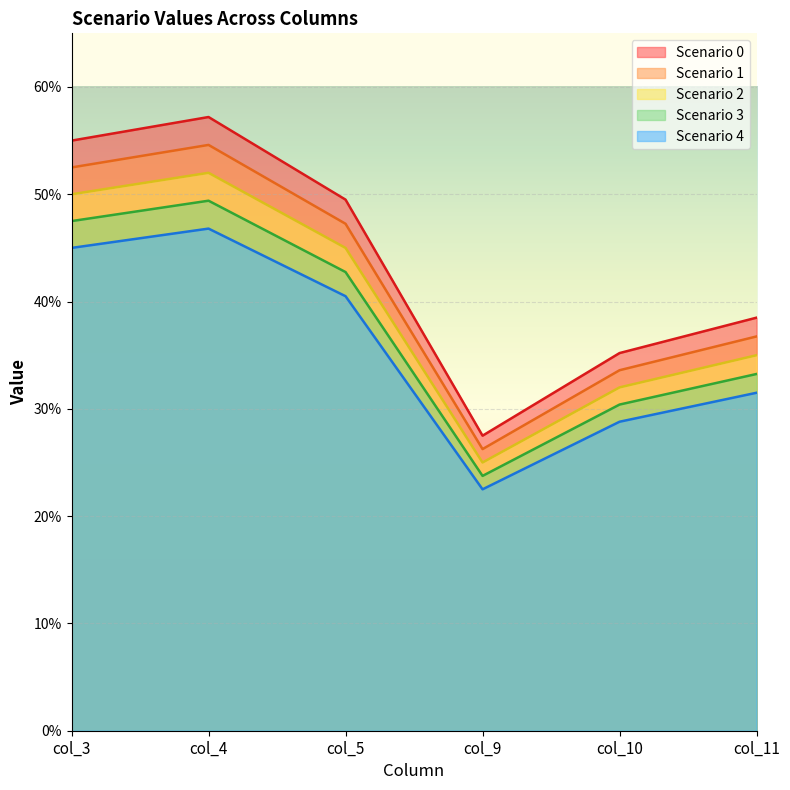

Where is the first local minimum for Scenario 1?

col_9